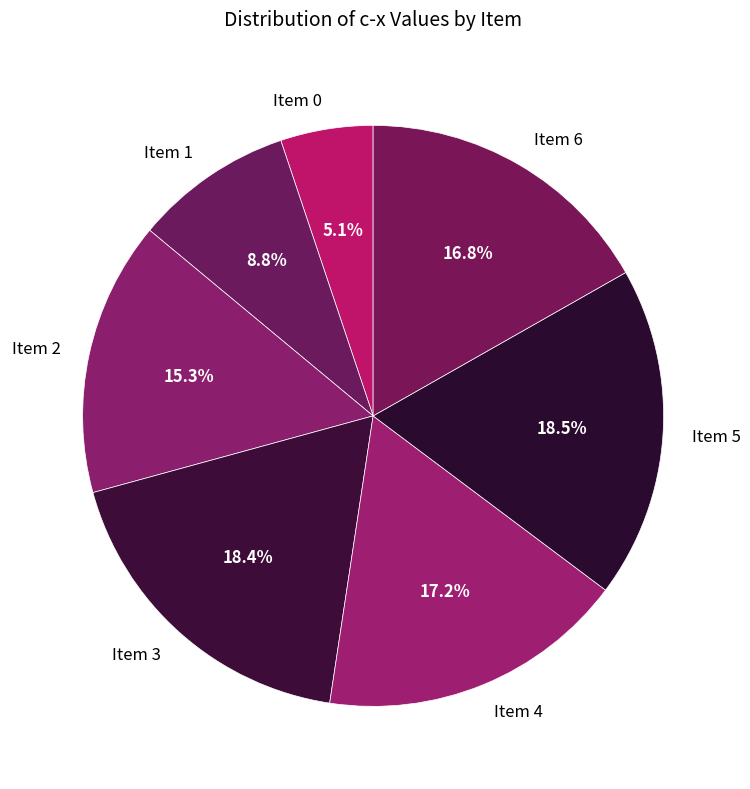

Which category has the smallest portion of the pie?

Item 0